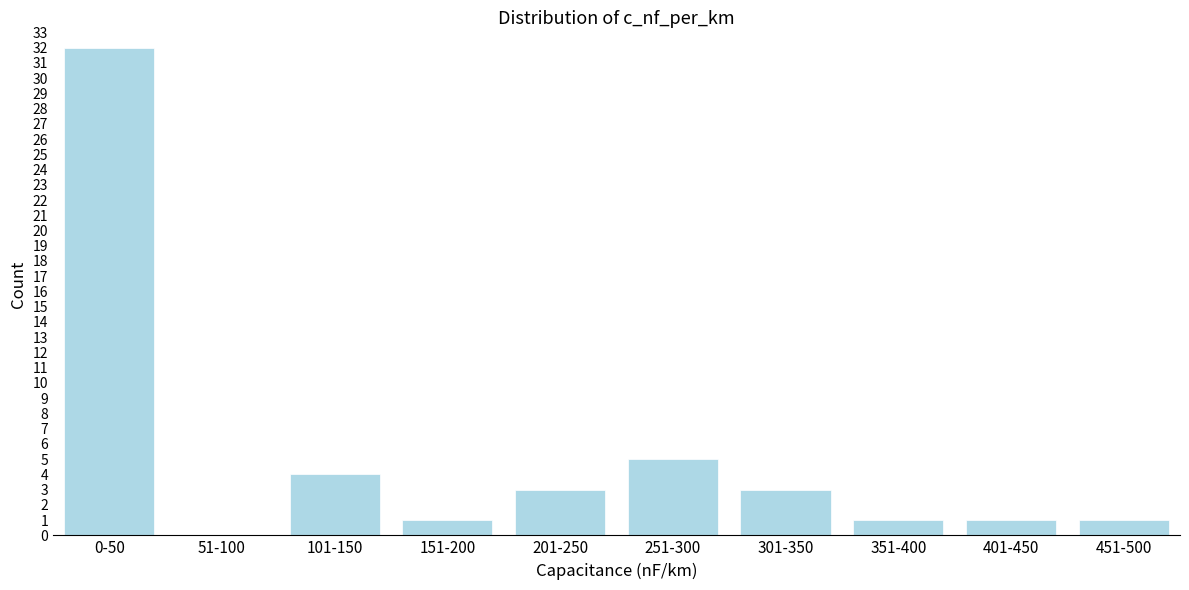

Reading left to right, what are all the values shown in this chart?

0-50=32	51-100=0	101-150=4	151-200=1	201-250=3	251-300=5	301-350=3	351-400=1	401-450=1	451-500=1